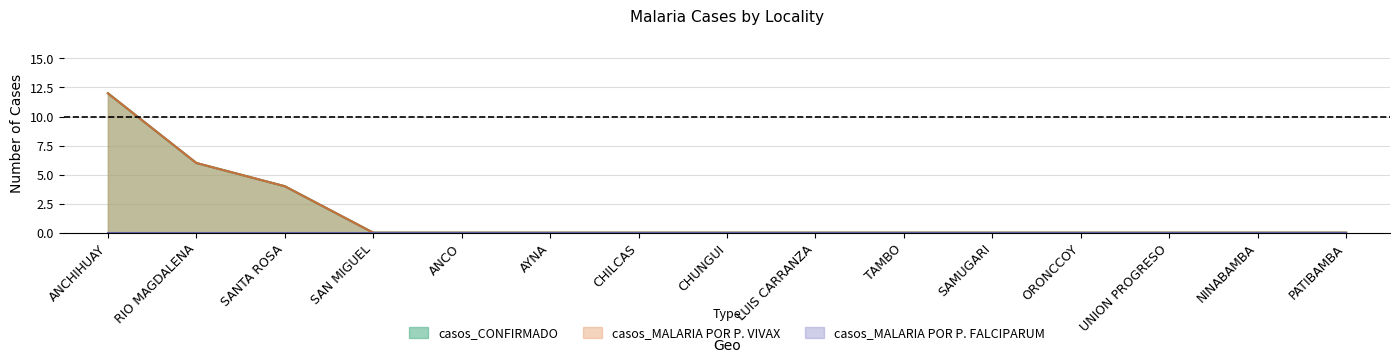

How many lines are shown in the chart?

3